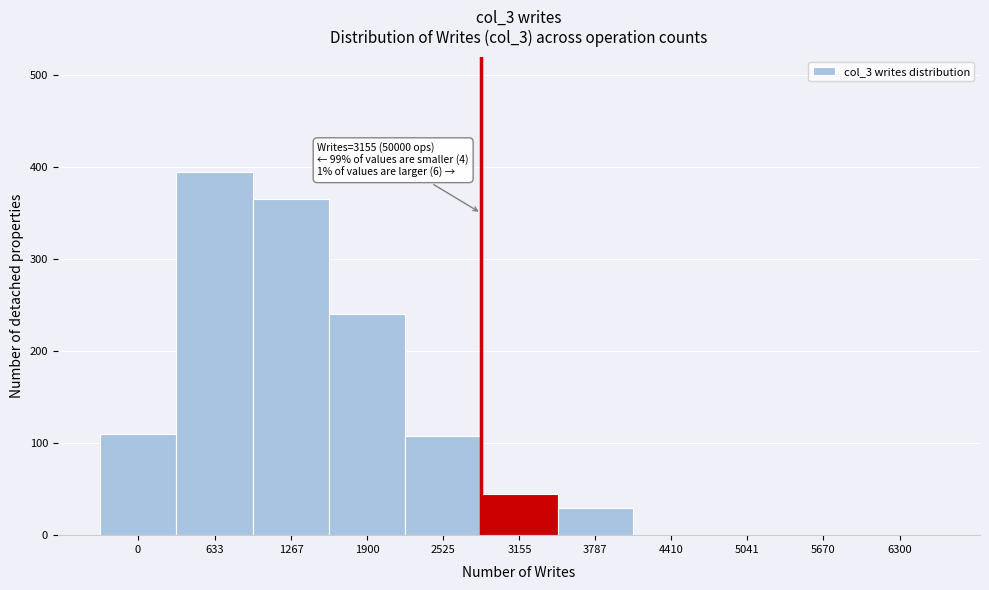

True or false: the data shows 146 at 0.

False